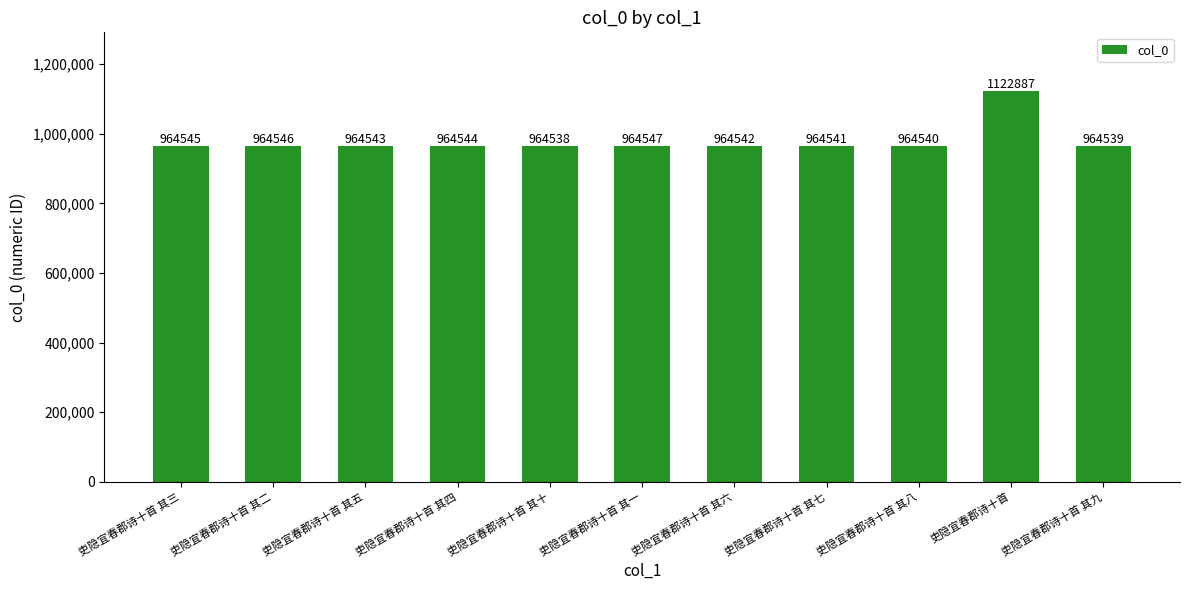

Are the bars grouped side by side (vs. stacked)?

No